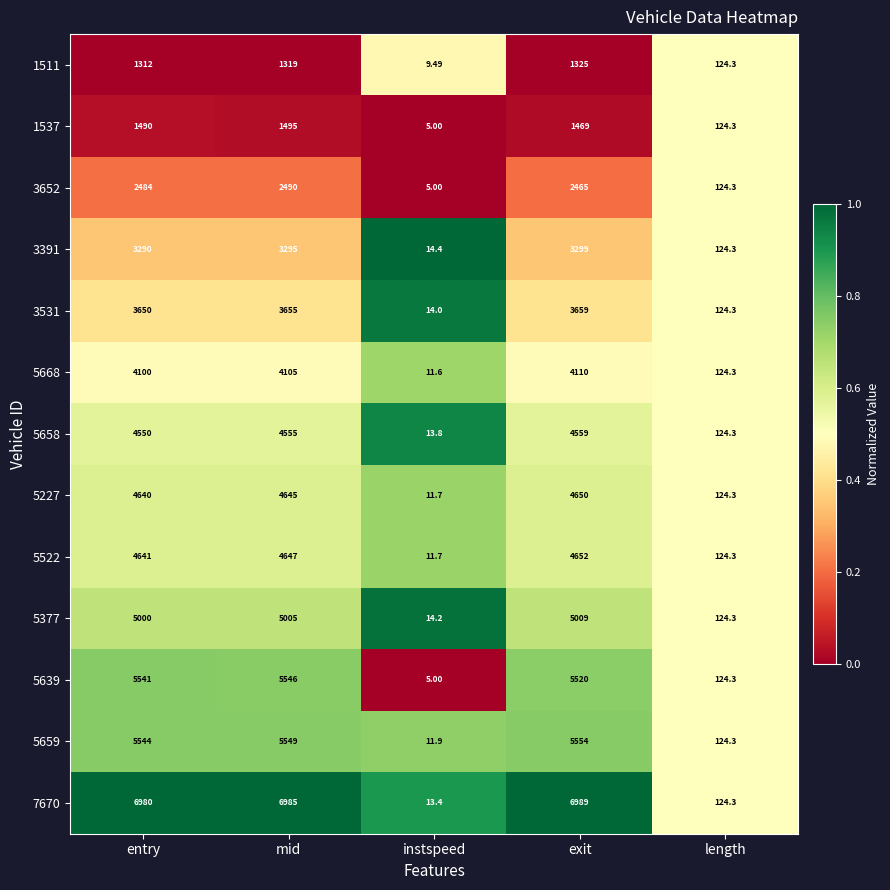

At which category is the sum across all series the highest?

mid